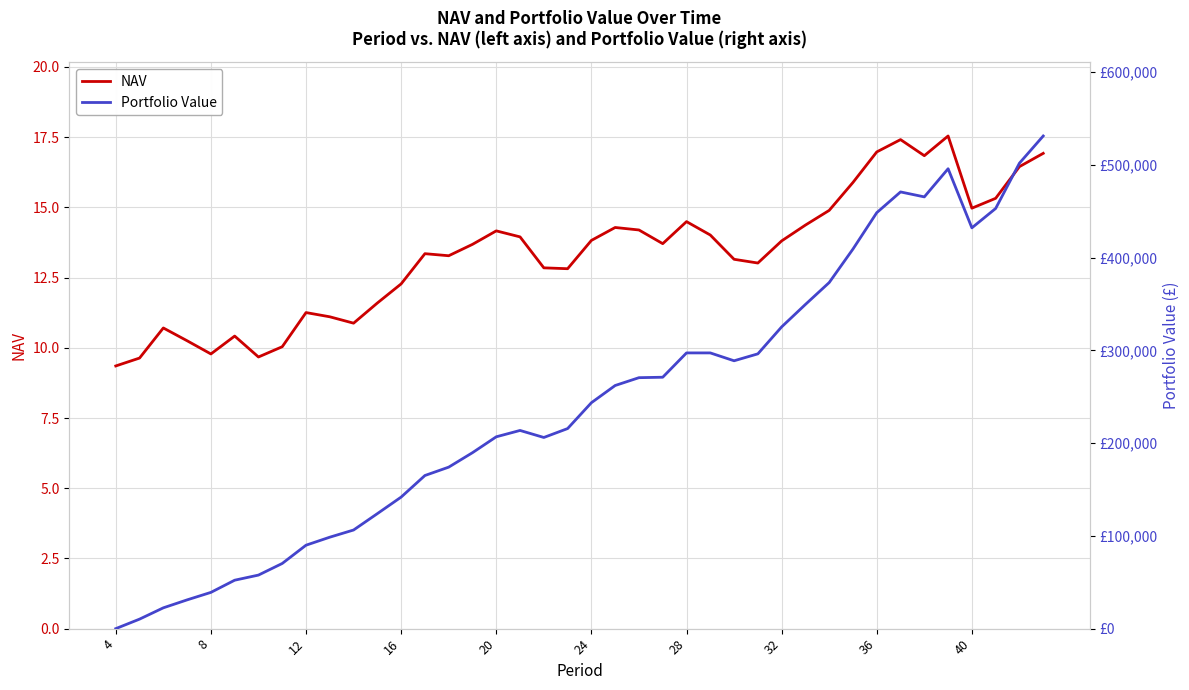

The NAV series shows 9.4 at 4. True or false?

True